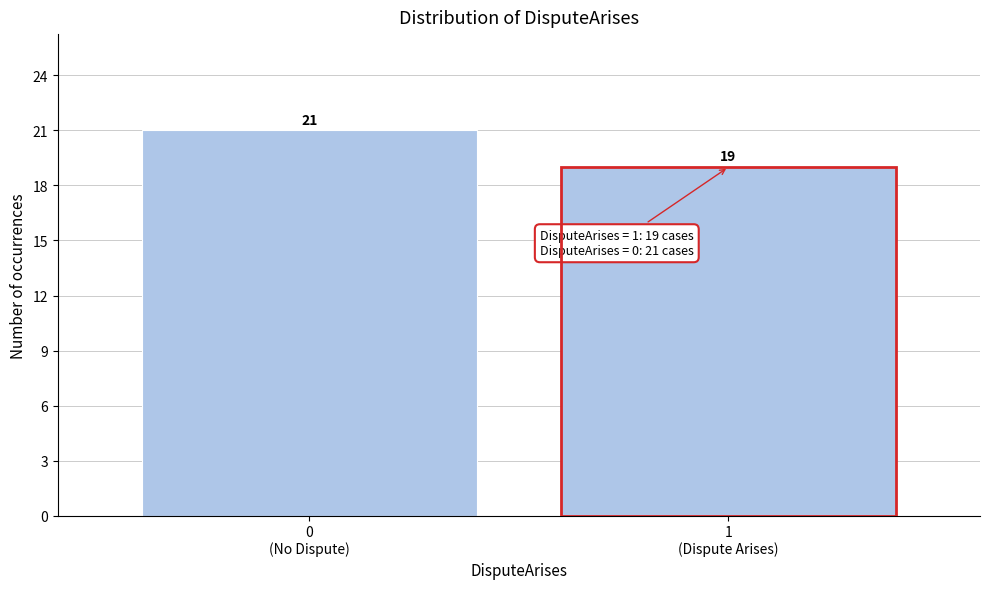

Reading left to right, what are all the values shown in this chart?

21	19